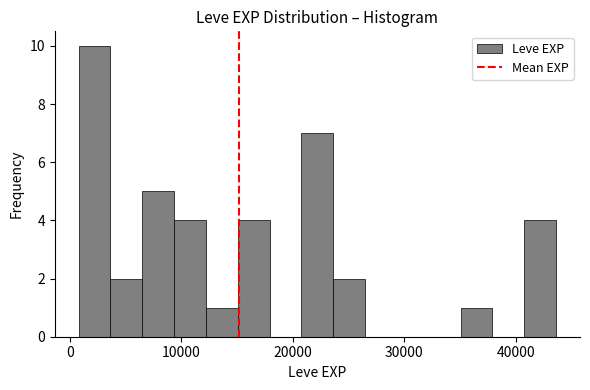

Read against the x-axis, roughly where is the centre of the tallest bar?

2000